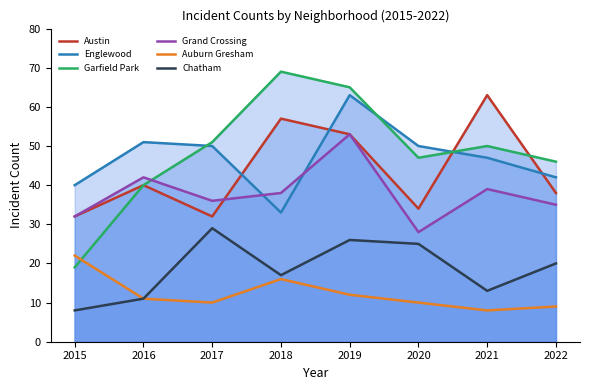

What is the sum of all Austin values?

349